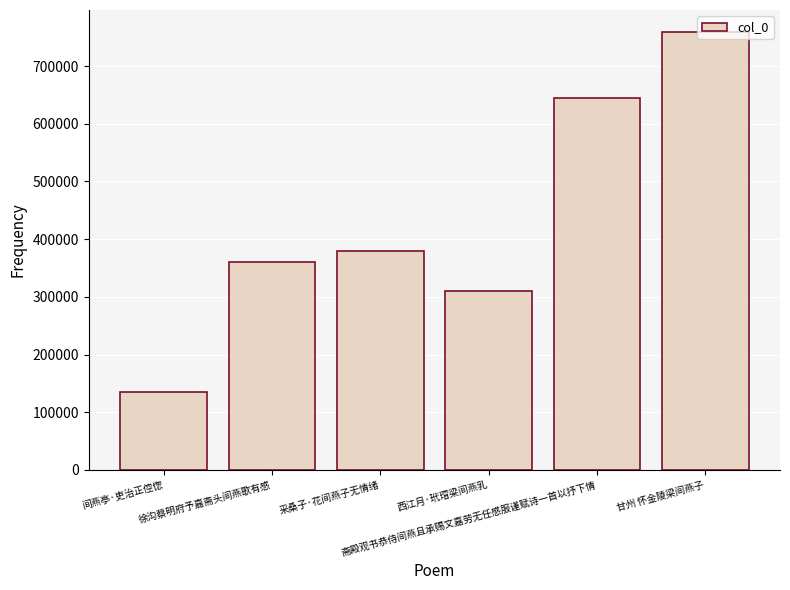

Rank the categories by value from lowest to highest.

间燕亭·吏治正倥偬, 西江月·玳瑁梁间燕乳, 徐沟蔡明府予嘉斋头间燕歌有感, 采桑子·花间燕子无情绪, 斋殿观书恭侍间燕且承赐文嘉劳无任感服谨赋诗一首以抒下情, 甘州 怀金陵梁间燕子